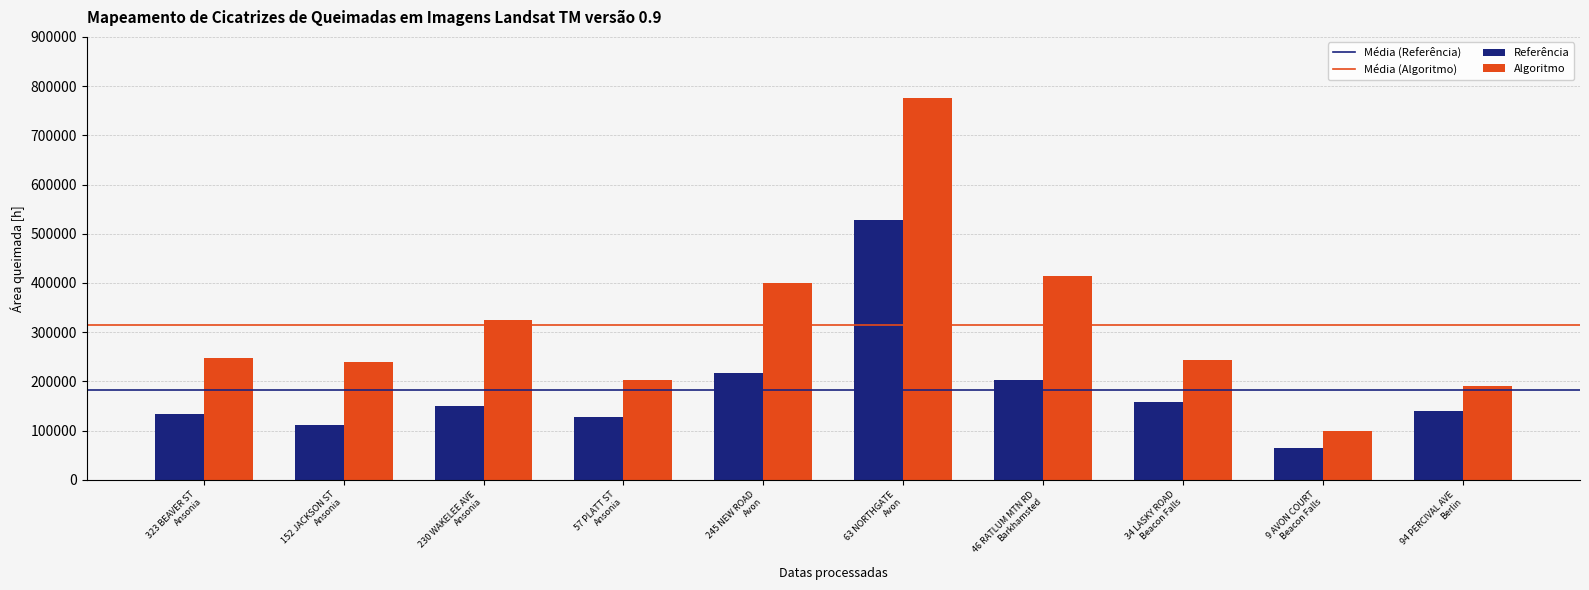

List the series in order of their overall mean, highest first.

Algoritmo, Referência